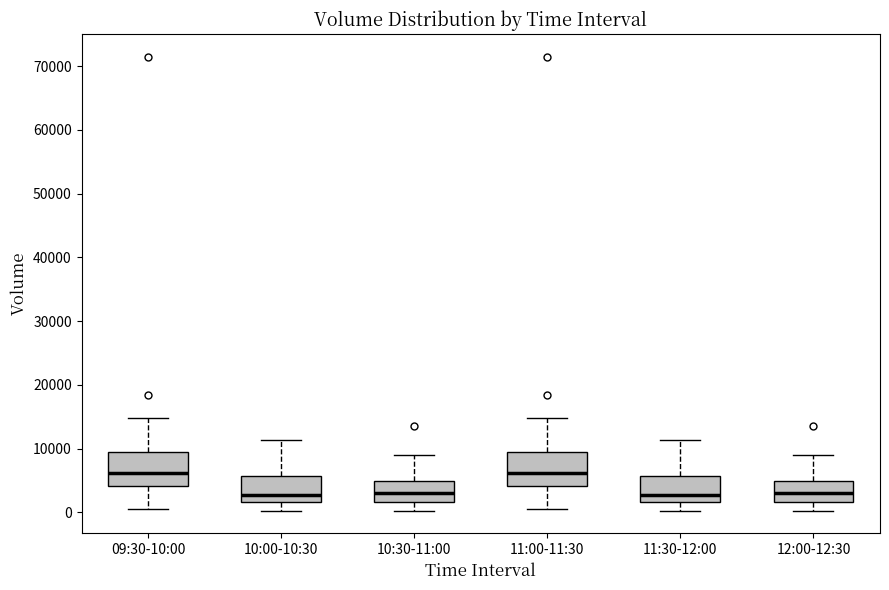

Reading left to right, read every box against the y-axis: the position of its median line, the range the box covers, and the ends of its whiskers. The values are not printed on the chart, so give them approximately, as read against the axis.

09:30-10:00: median 6000, box 4000 to 9000, whiskers 1000 to 15000
10:00-10:30: median 3000, box 2000 to 6000, whiskers 0 to 11000
10:30-11:00: median 3000, box 2000 to 5000, whiskers 0 to 9000
11:00-11:30: median 6000, box 4000 to 9000, whiskers 1000 to 15000
11:30-12:00: median 3000, box 2000 to 6000, whiskers 0 to 11000
12:00-12:30: median 3000, box 2000 to 5000, whiskers 0 to 9000